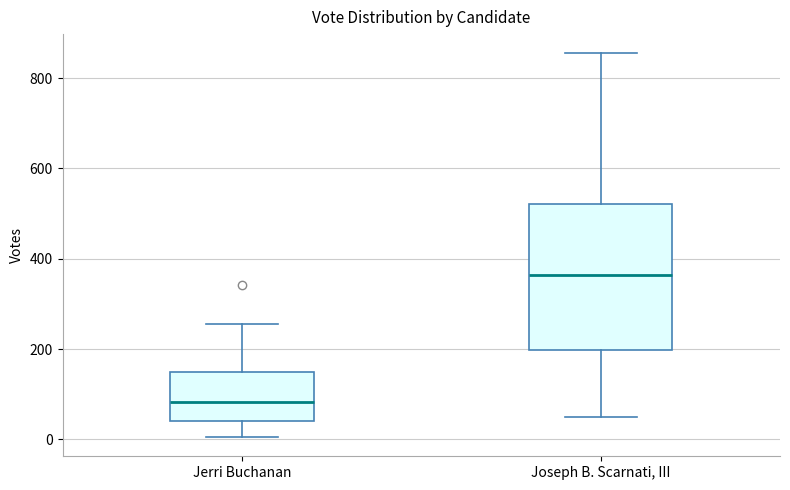

Which box has the lowest median line?

Jerri Buchanan